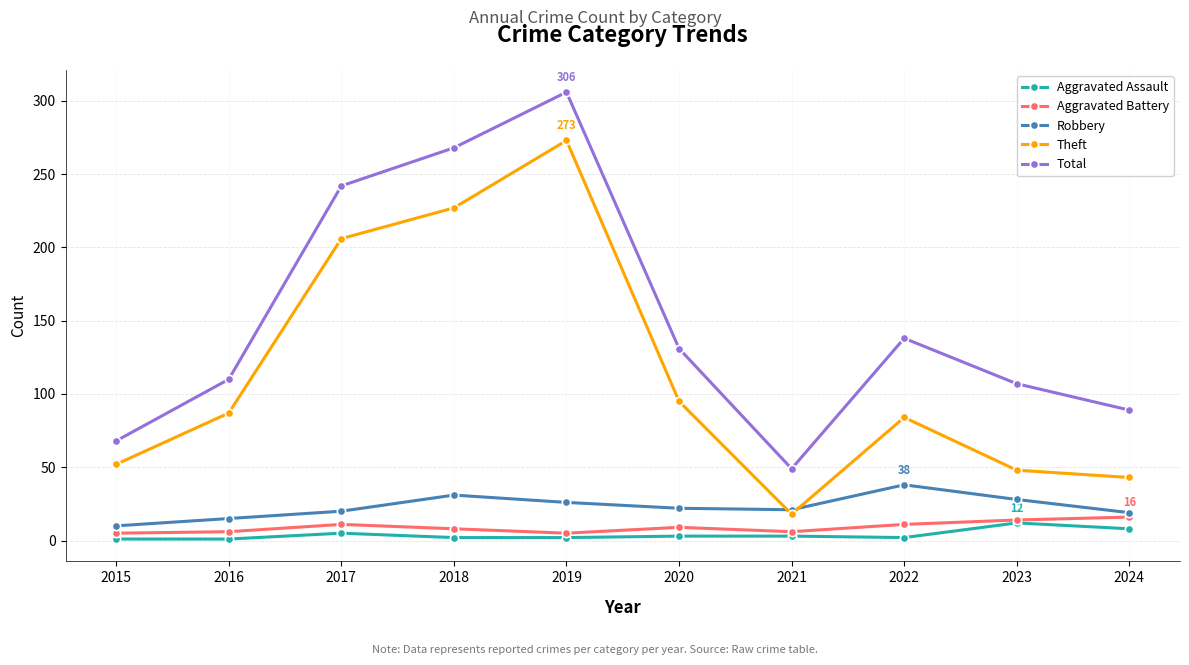

What is the highest value of the Robbery series?

38